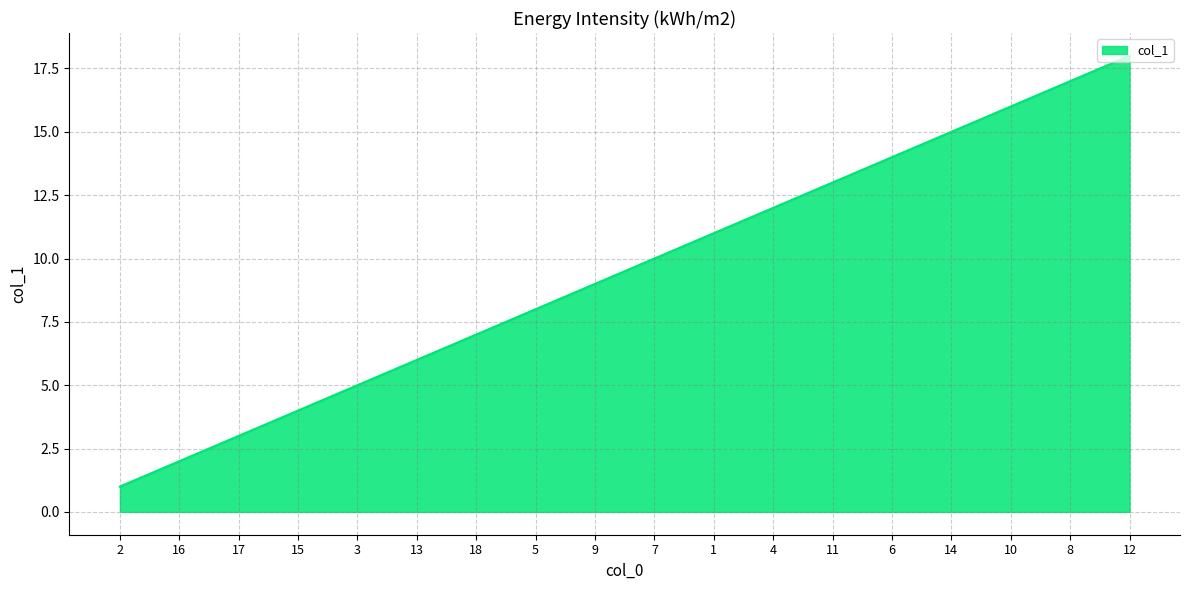

Reading right to left, list all the values displayed in this chart.

12=18	8=17	10=16	14=15	6=14	11=13	4=12	1=11	7=10	9=9	5=8	18=7	13=6	3=5	15=4	17=3	16=2	2=1